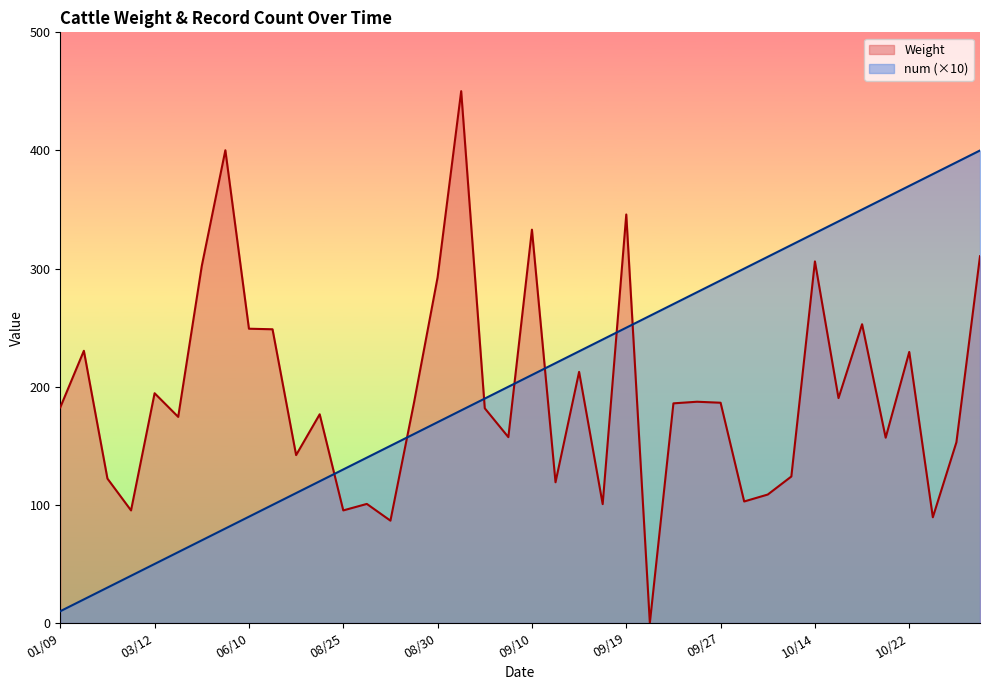

True or false: Weight has more than 0 points higher than both neighbors.

True